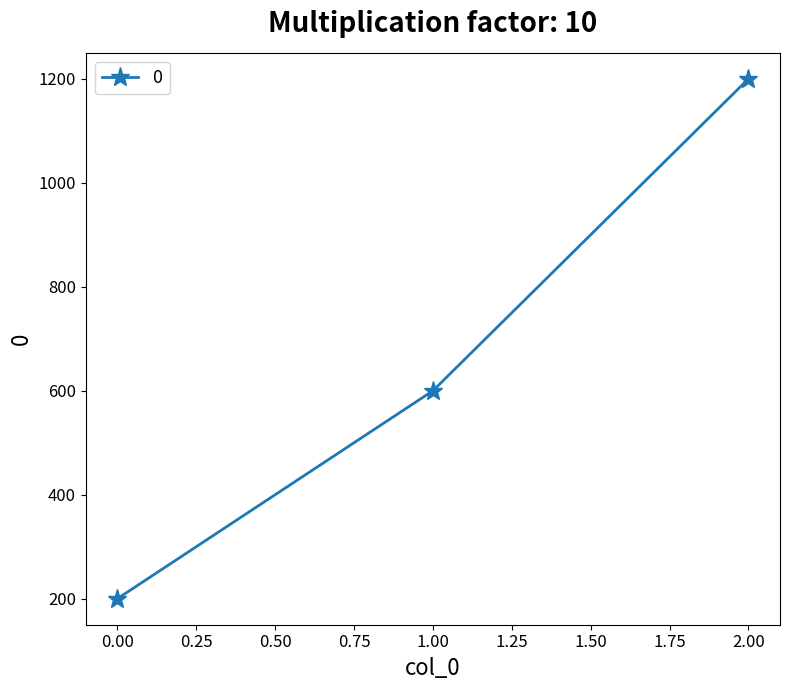

Read the value at 2.00, to the nearest 100.

1200